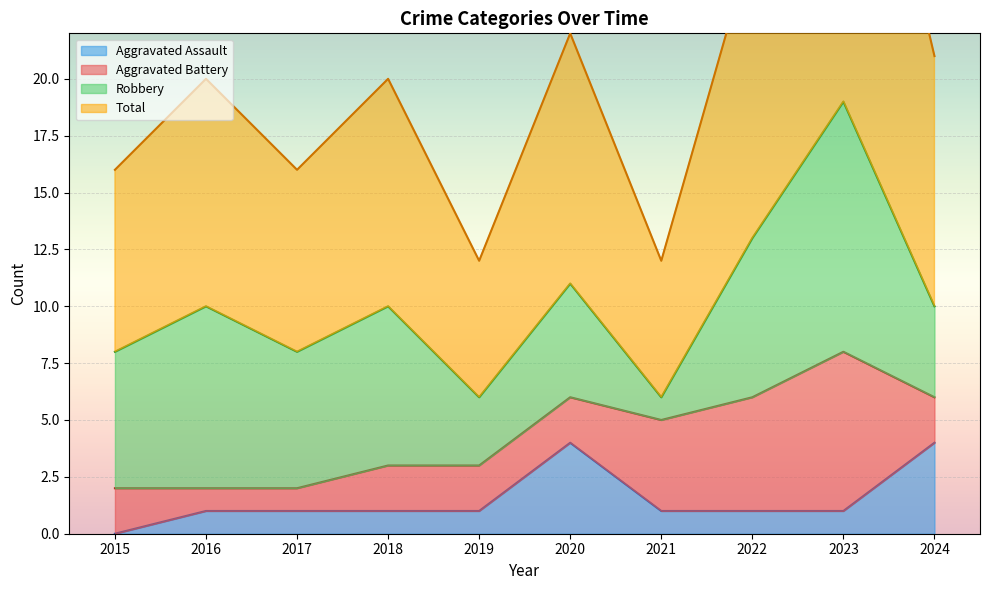

Which series changed the most between 2020 and 2021?

Total